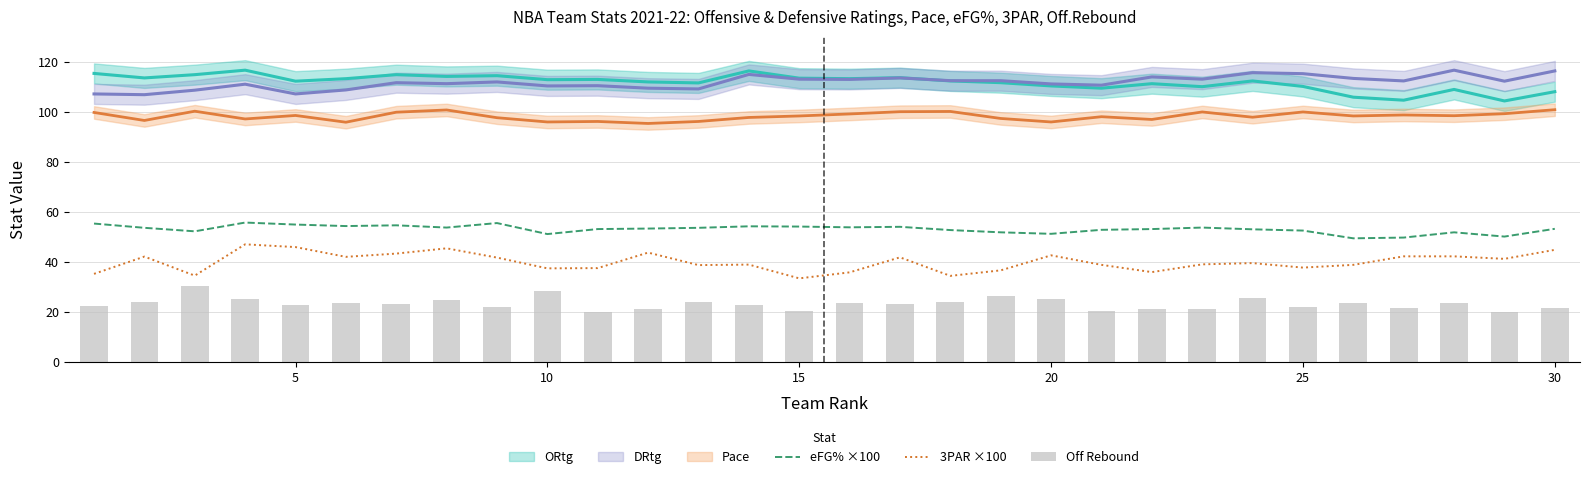

What is the highest value of the 3PAR ×100 series?

47.0